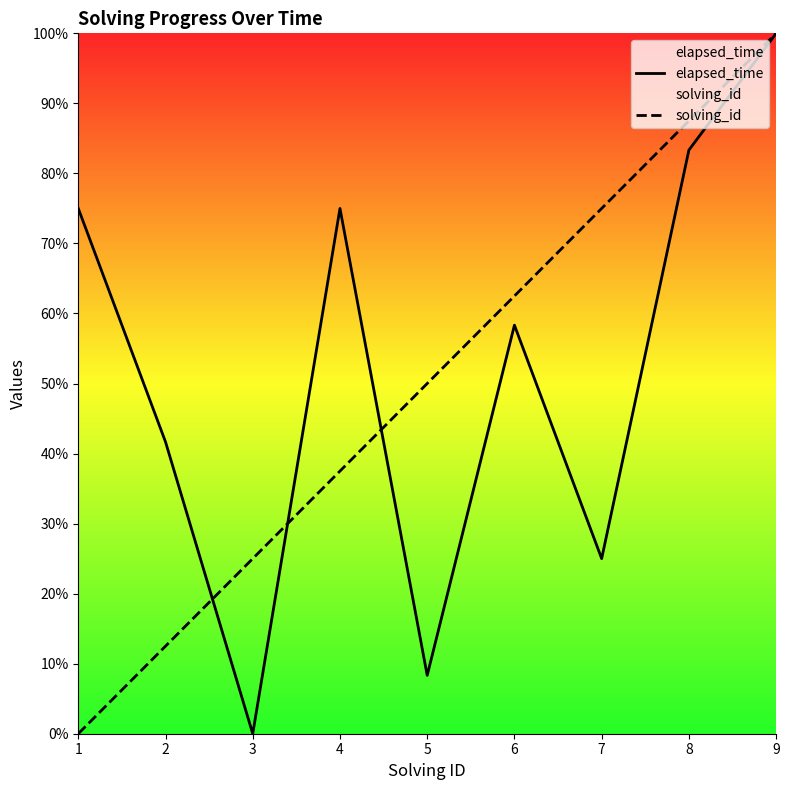

What is the value of the elapsed_time point at the 4th from the left?

75.0